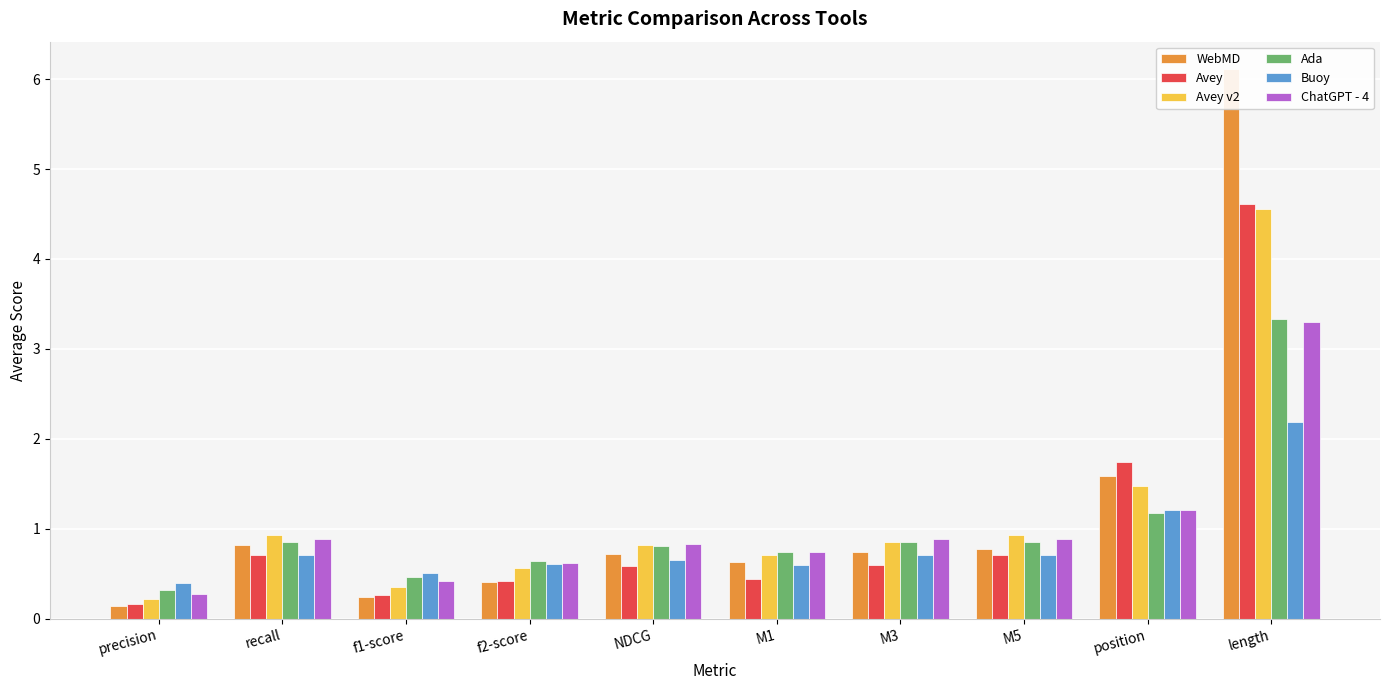

At recall, list the series in order from smallest to largest.

Avey, Buoy, WebMD, Ada, ChatGPT - 4, Avey v2